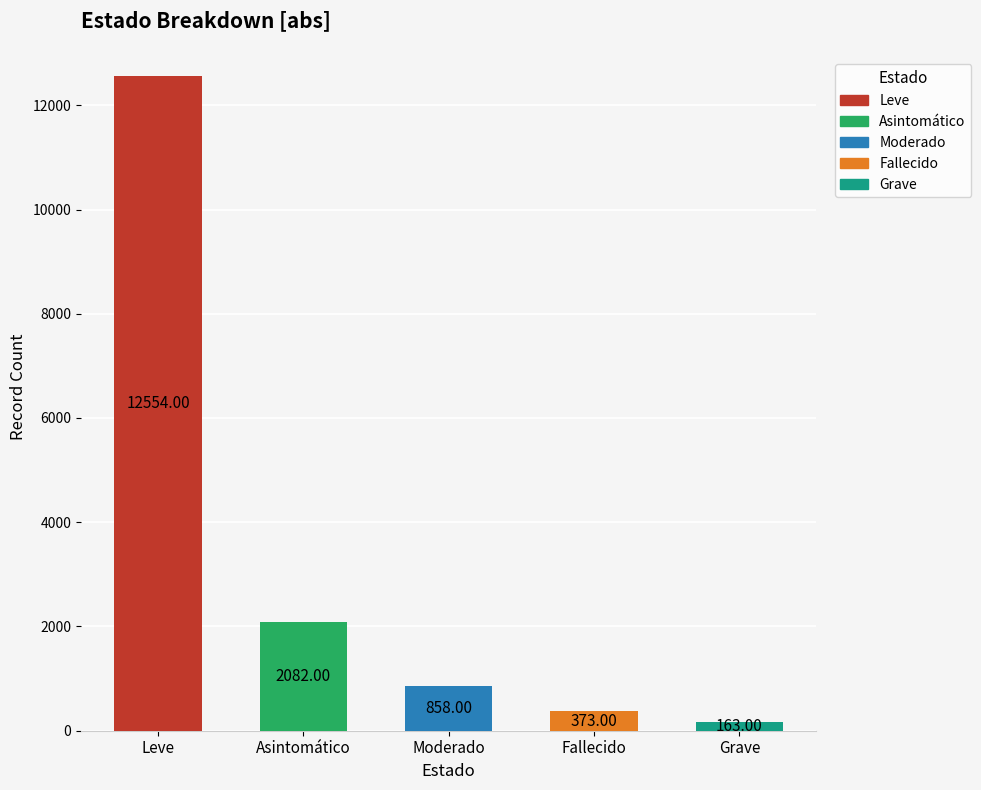

How many values are below 858?

2